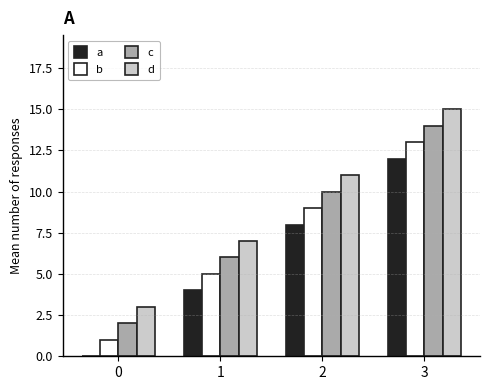

Which series has the largest total across all categories?

d